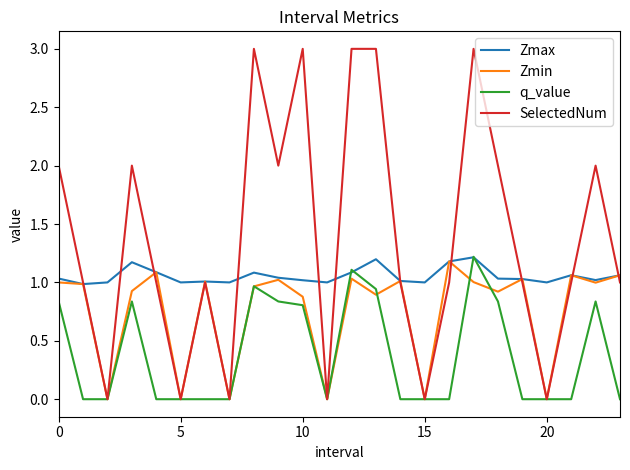

Rank the series by their average value, from highest to lowest.

SelectedNum, Zmax, Zmin, q_value